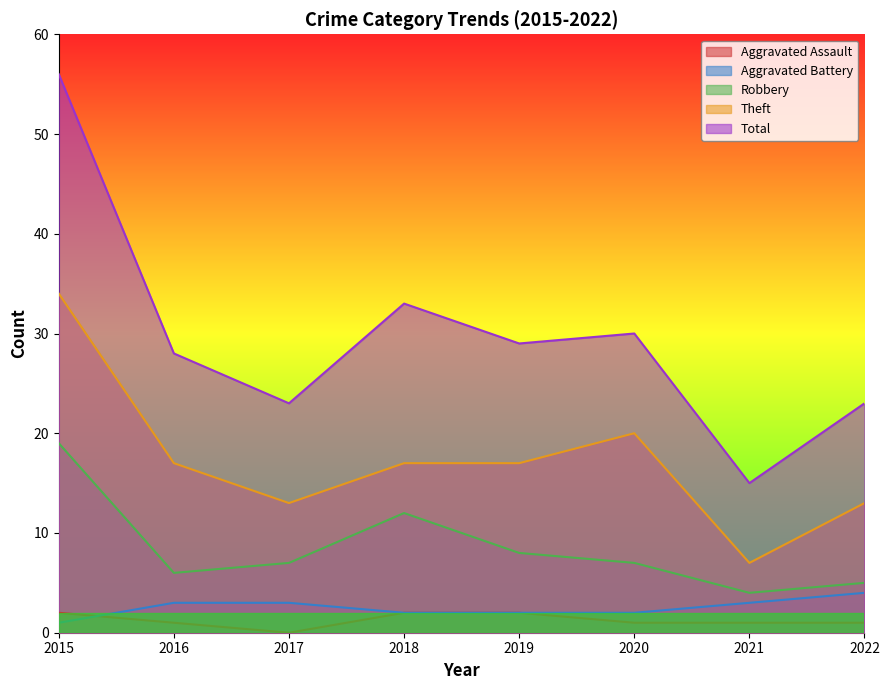

The Aggravated Assault series shows 2 at 2021. True or false?

False